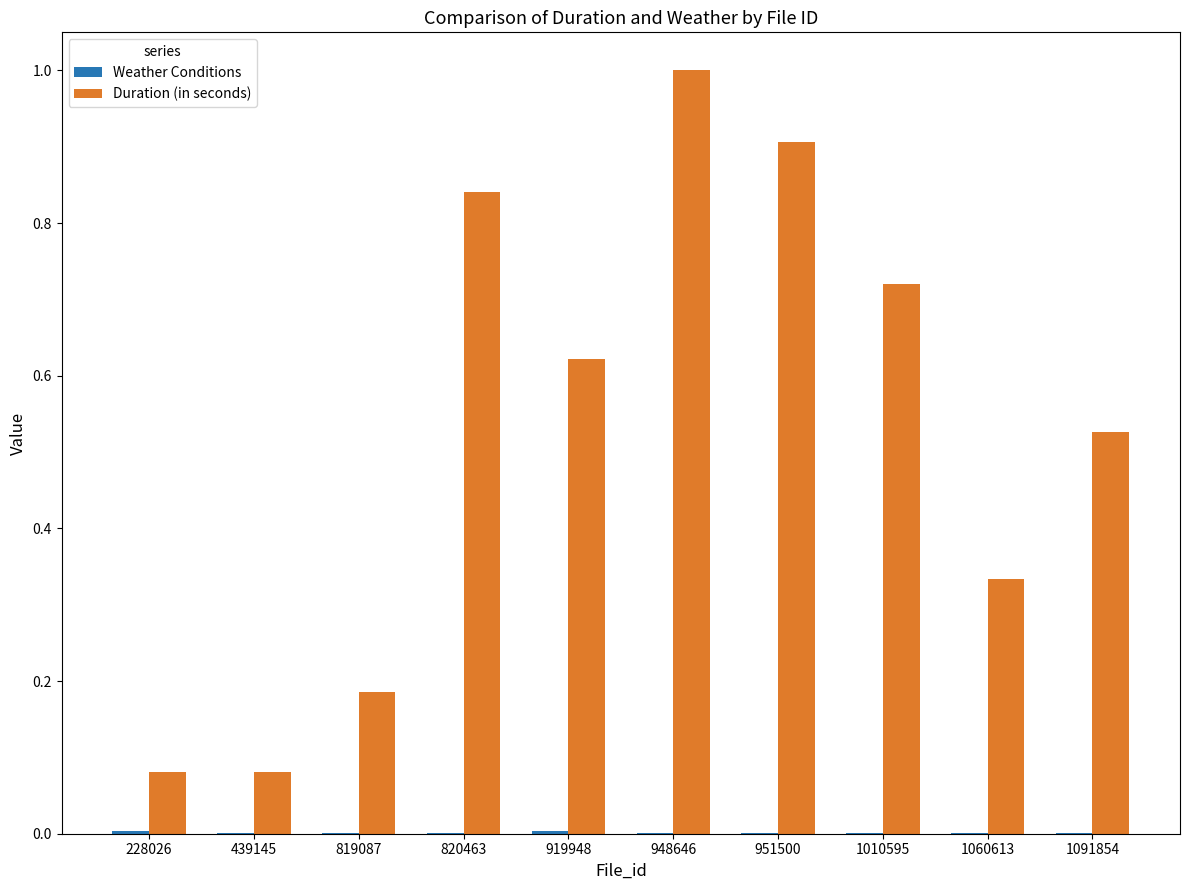

What is the sum of all Duration (in seconds) values?

5.3